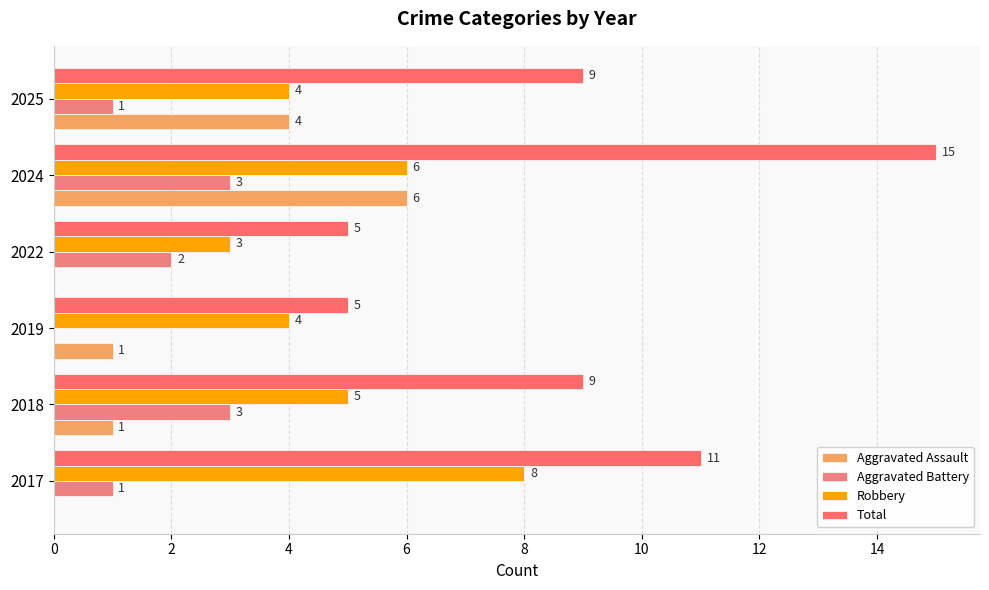

What are all the series names shown in the legend?

Aggravated Assault, Aggravated Battery, Robbery, Total